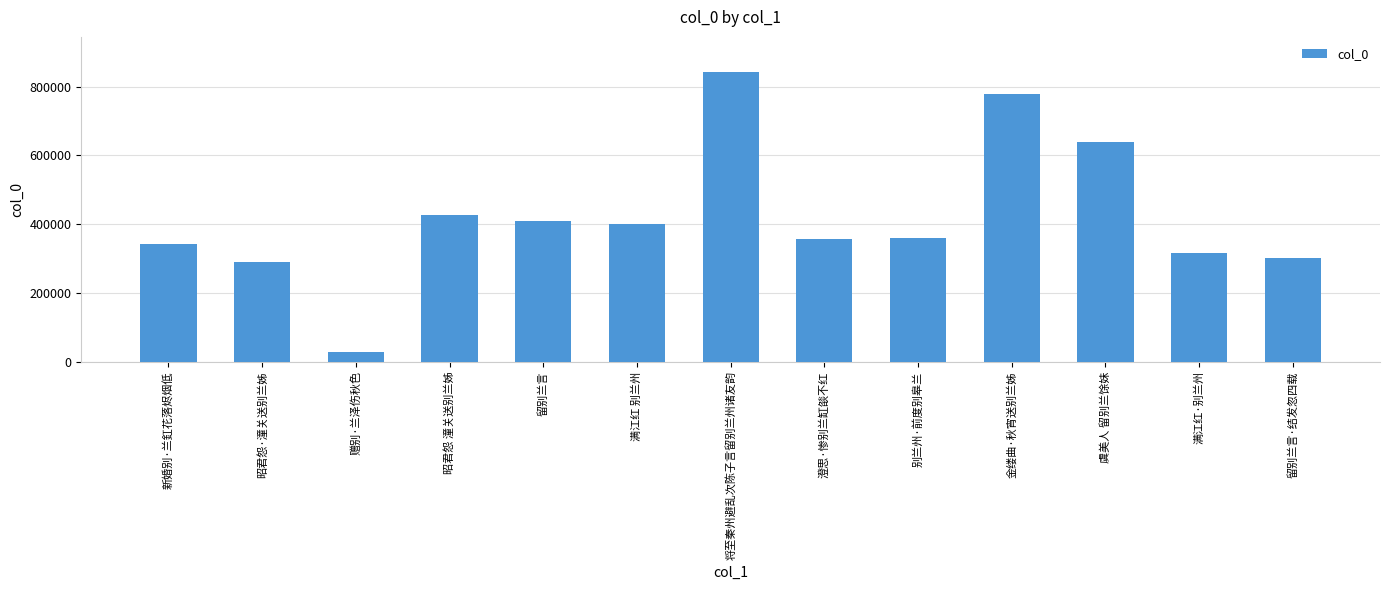

Are the bars horizontal?

No